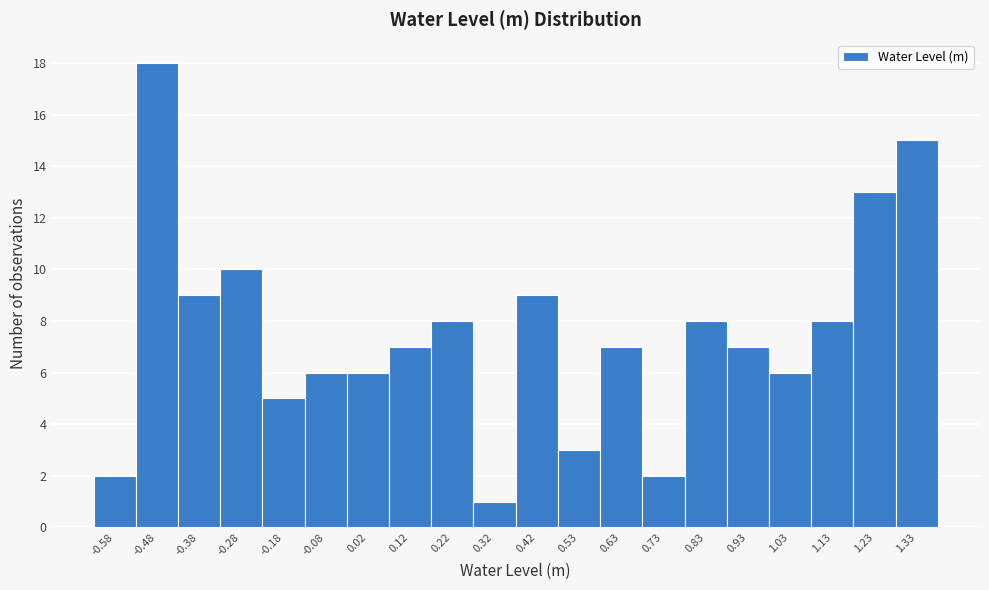

What is the height of the bar covering -0.64 to -0.54 on the x-axis? Neither the bar edges nor the heights are printed on the chart, so give them approximately, as read against the axes.

2